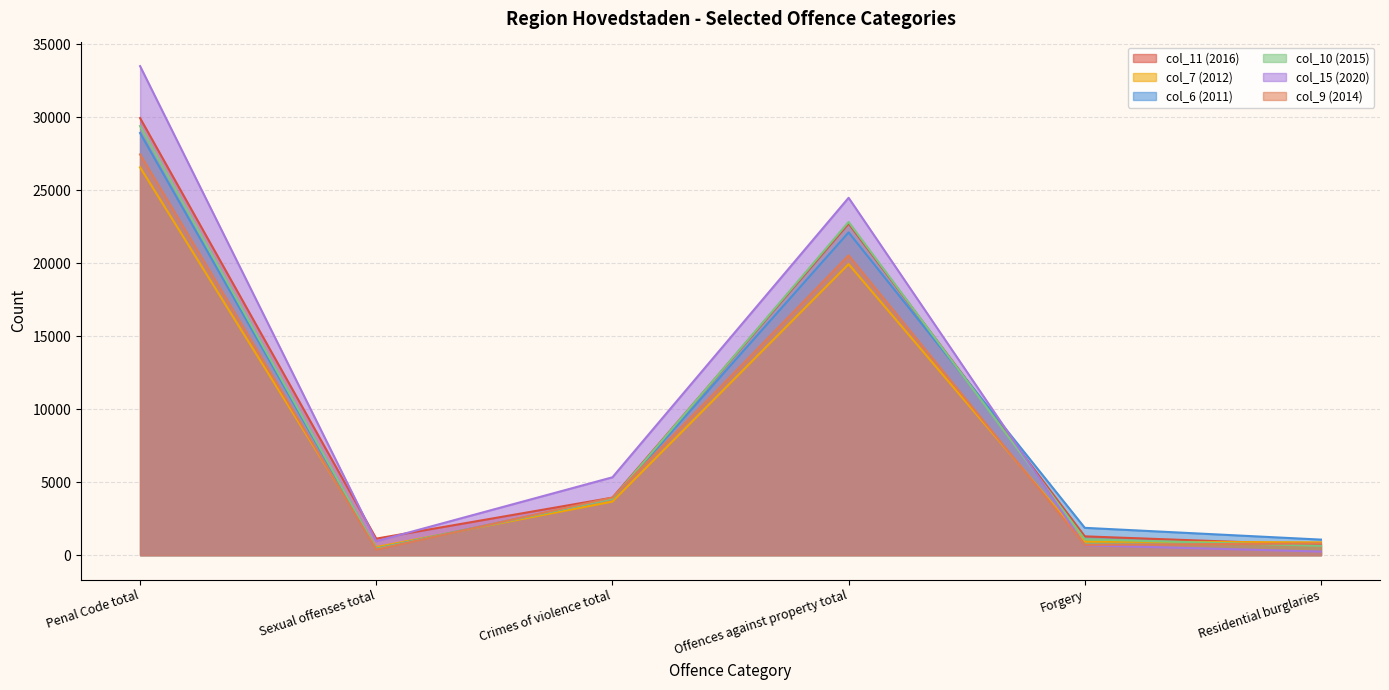

Is it true that col_6 (2011) equals 1871 at Forgery?

True